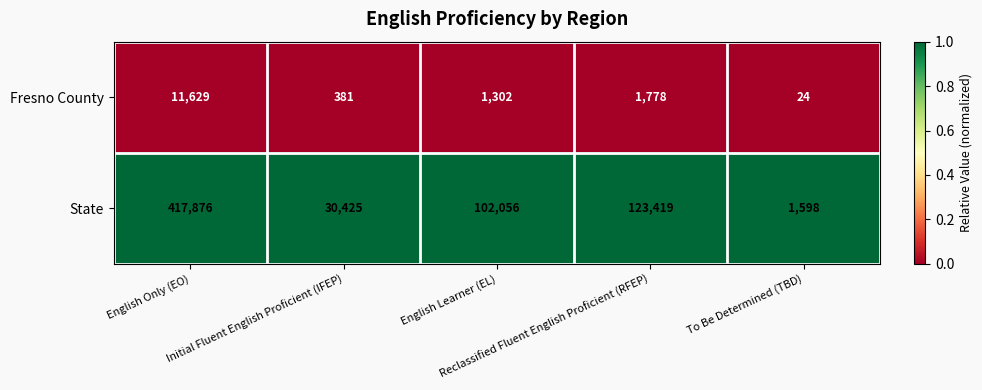

What is the spread (max minus min) of values at English Learner (EL)?

100754